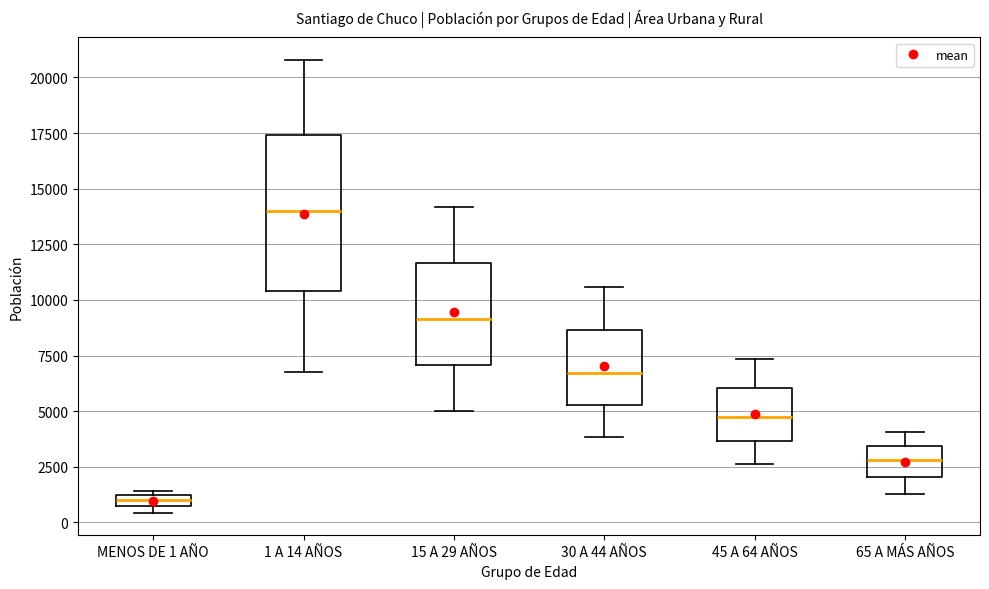

Which box is the tallest, from its lower edge to its upper edge?

1 A 14 AÑOS